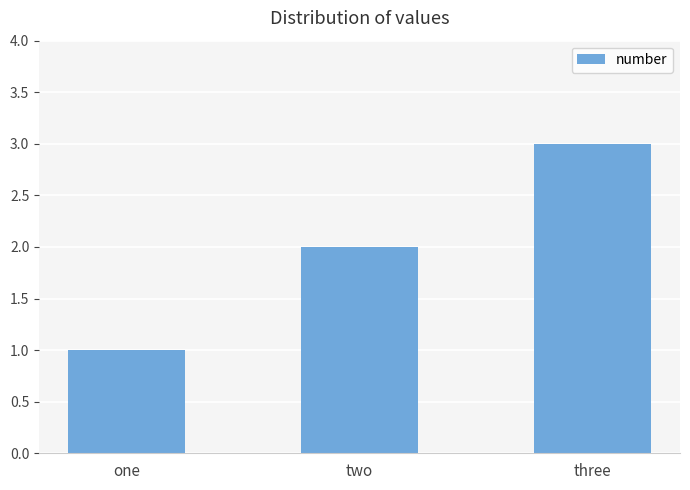

What is the average value?

2